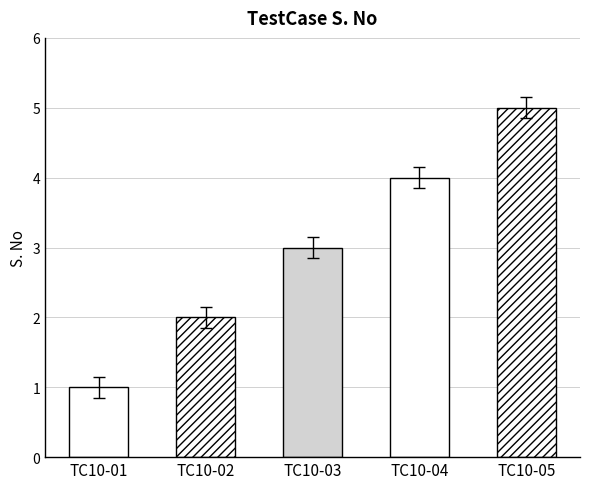

What is the difference between the maximum and minimum values?

4